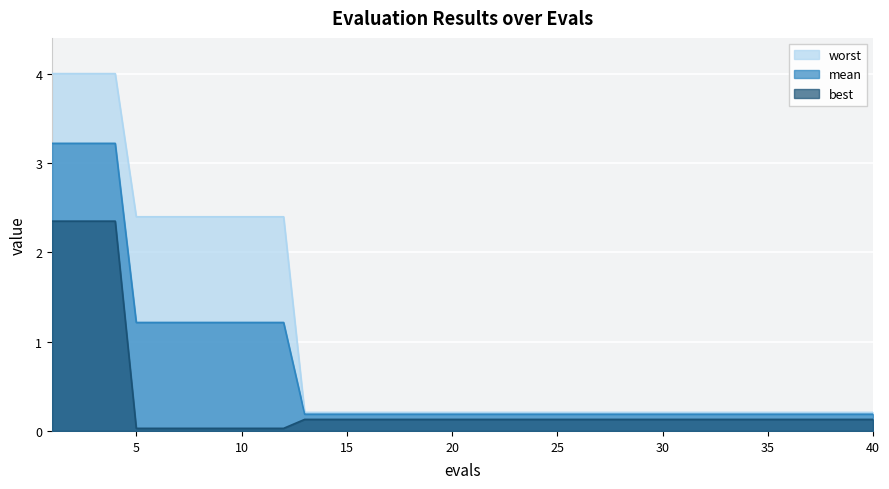

Which series has the largest total across all categories?

worst